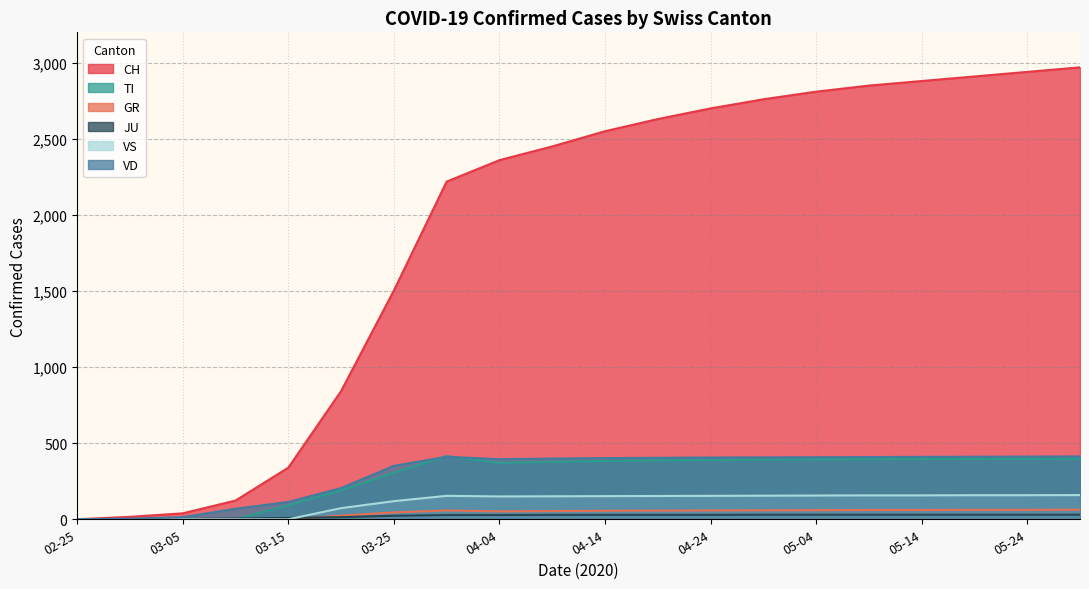

How many values in the VS series are below 153?

10